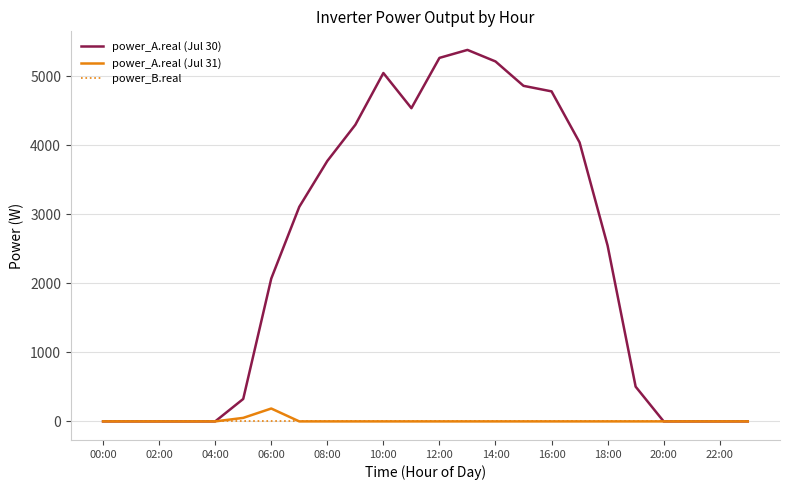

Which series has the largest total across all categories?

power_A.real (Jul 30)